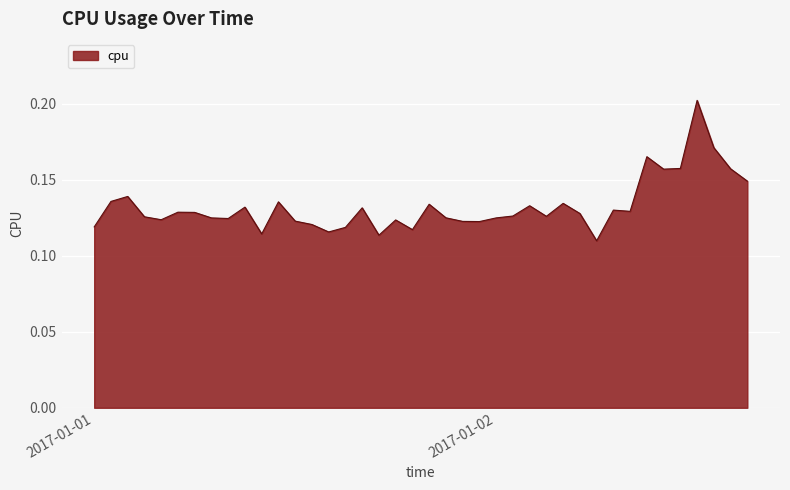

Rank the categories by value from lowest to highest.

2017-01-02 06:00:00, 2017-01-01 17:00:00, 2017-01-01 10:00:00, 2017-01-01 14:00:00, 2017-01-01 19:00:00, 2017-01-01 15:00:00, 2017-01-01 00:00:00, 2017-01-01 13:00:00, 2017-01-01 23:00:00, 2017-01-01 22:00:00, 2017-01-01 12:00:00, 2017-01-01 18:00:00, 2017-01-01 04:00:00, 2017-01-01 08:00:00, 2017-01-02 00:00:00, 2017-01-01 07:00:00, 2017-01-01 21:00:00, 2017-01-01 03:00:00, 2017-01-02 03:00:00, 2017-01-02 01:00:00, 2017-01-02 05:00:00, 2017-01-01 06:00:00, 2017-01-01 05:00:00, 2017-01-02 08:00:00, 2017-01-02 07:00:00, 2017-01-01 16:00:00, 2017-01-01 09:00:00, 2017-01-02 02:00:00, 2017-01-01 20:00:00, 2017-01-02 04:00:00, 2017-01-01 11:00:00, 2017-01-01 01:00:00, 2017-01-01 02:00:00, 2017-01-02 15:00:00, 2017-01-02 10:00:00, 2017-01-02 14:00:00, 2017-01-02 11:00:00, 2017-01-02 09:00:00, 2017-01-02 13:00:00, 2017-01-02 12:00:00